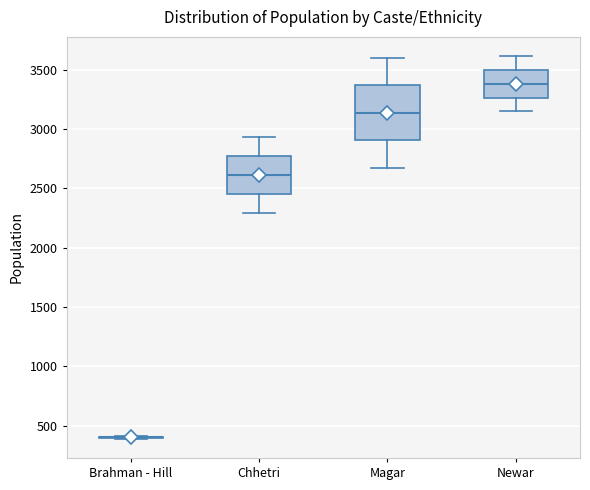

Which box is the tallest, from its lower edge to its upper edge?

Magar